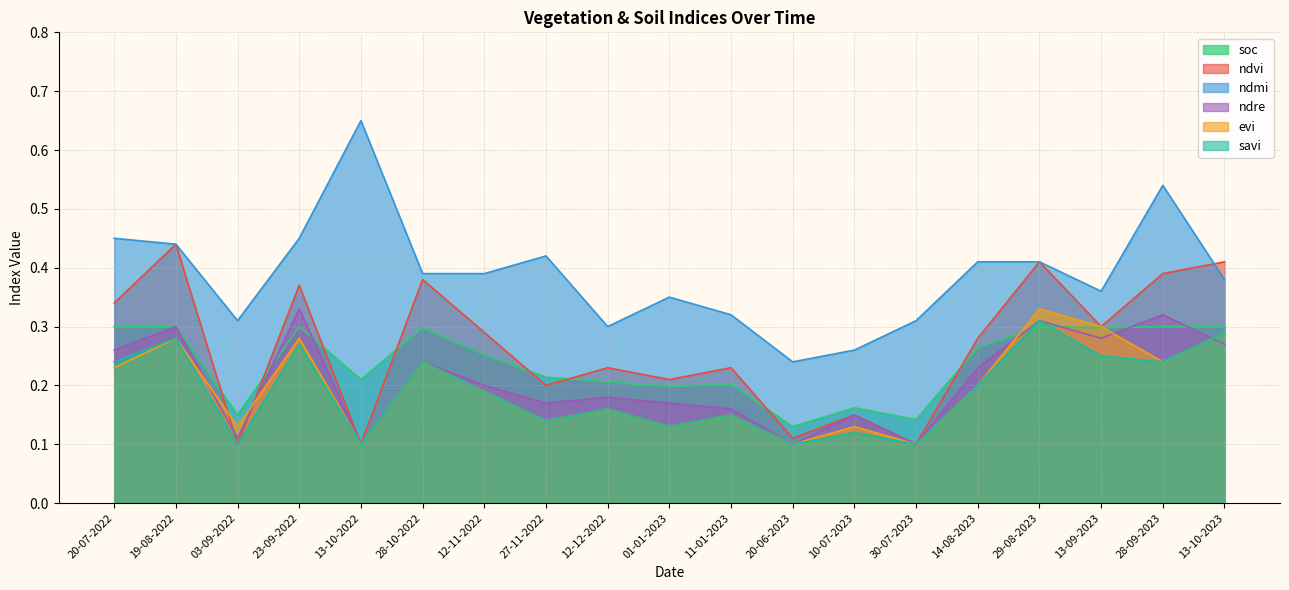

Is the value of evi at 30-07-2023 greater than the value of savi at 01-01-2023?

No